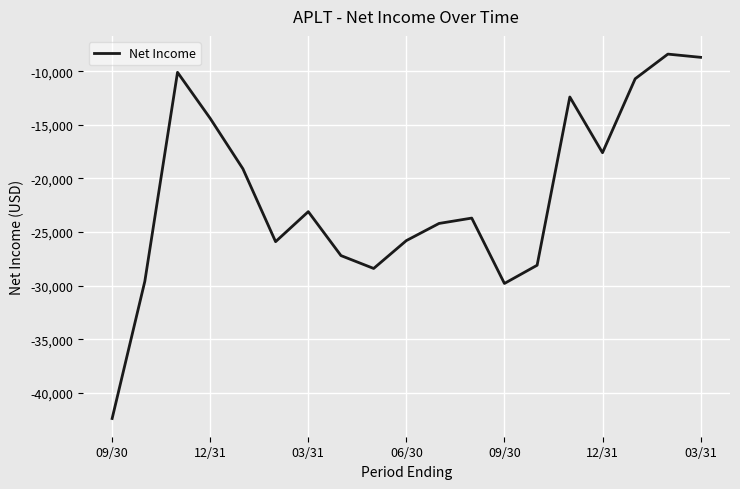

What is the average value?

-21558